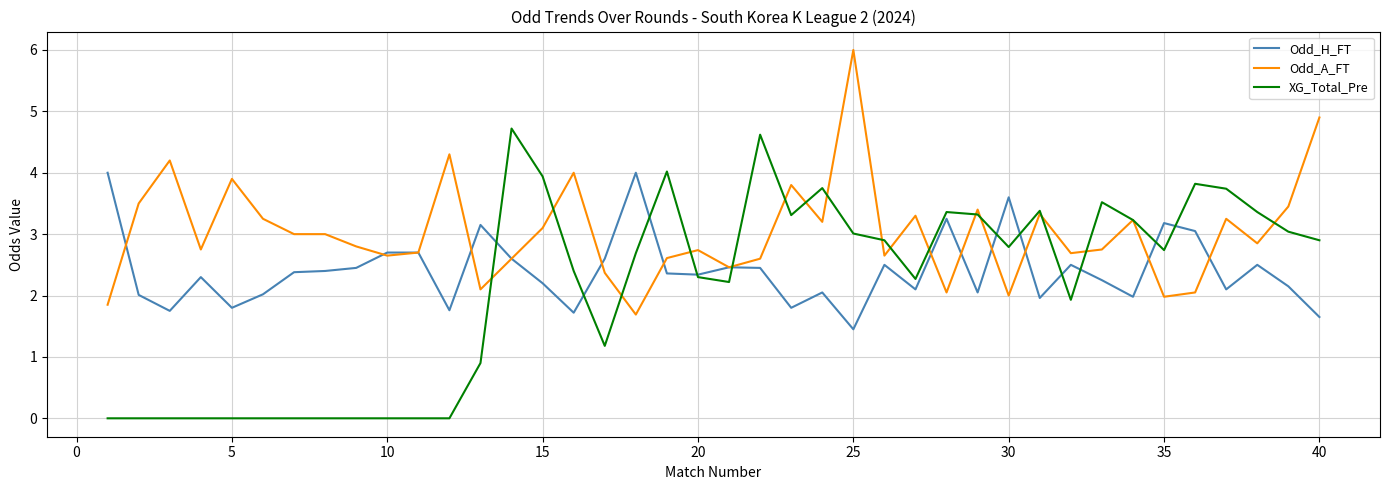

What is the highest value of the Odd_A_FT series?

6.0